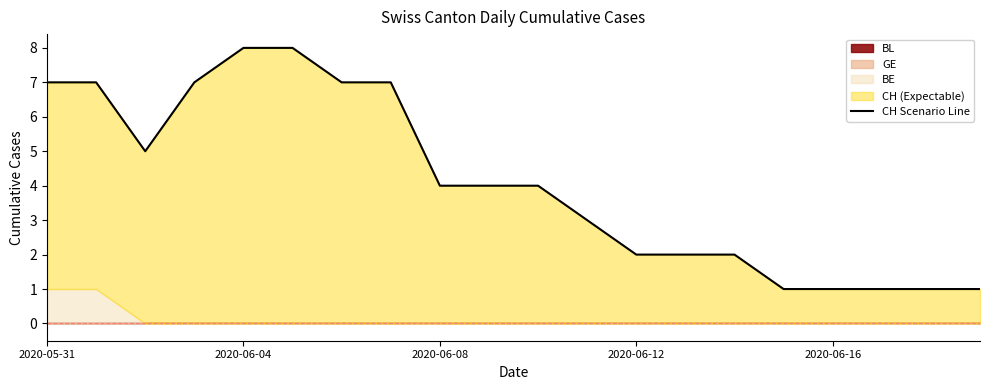

How many interior local valleys (lower than both neighbors) does the data have?

1